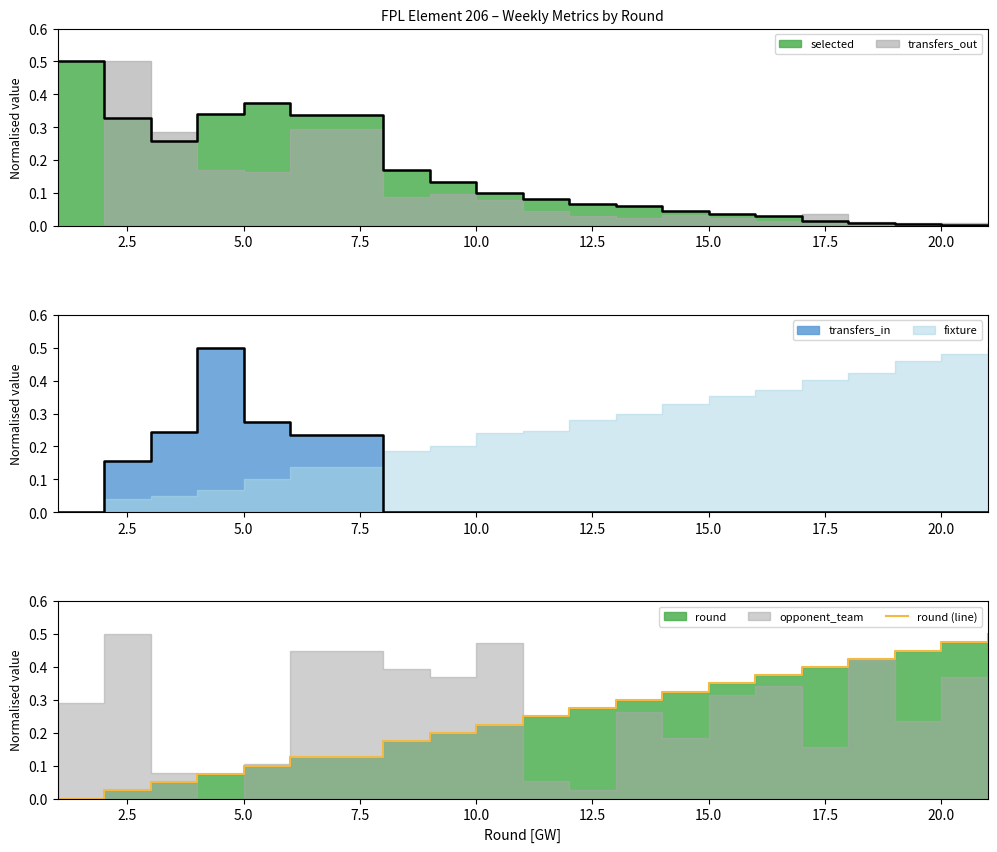

The value at 20.0 is 0.7. True or false?

False